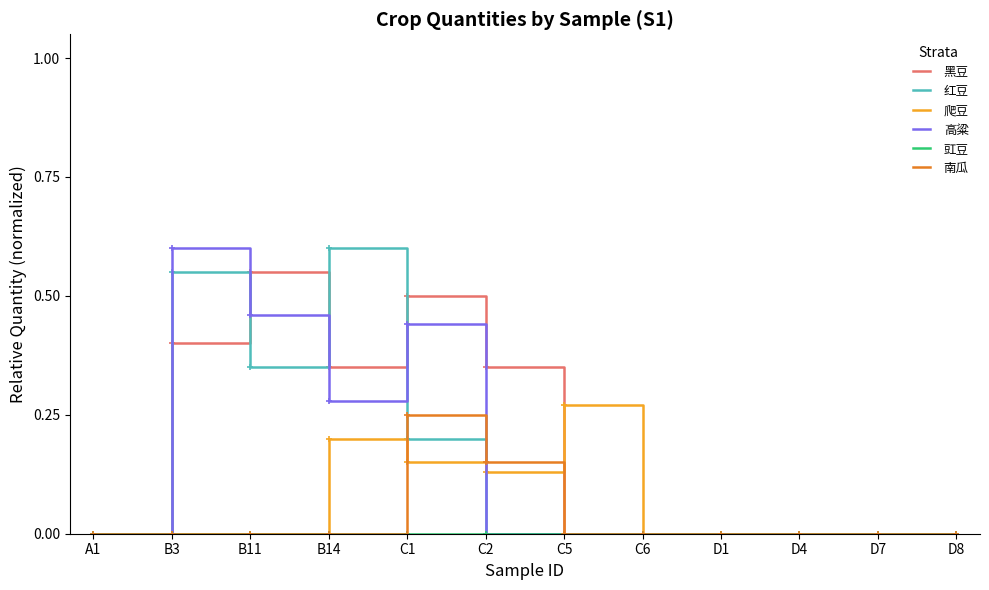

Which series changed the most between C1 and D4?

黑豆